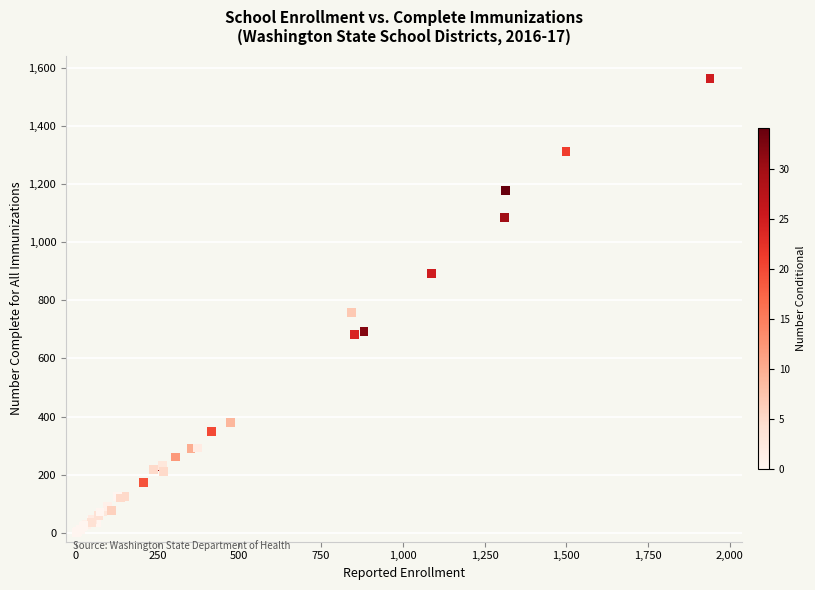

What Y value in the scatter plot is closest to 782?

759